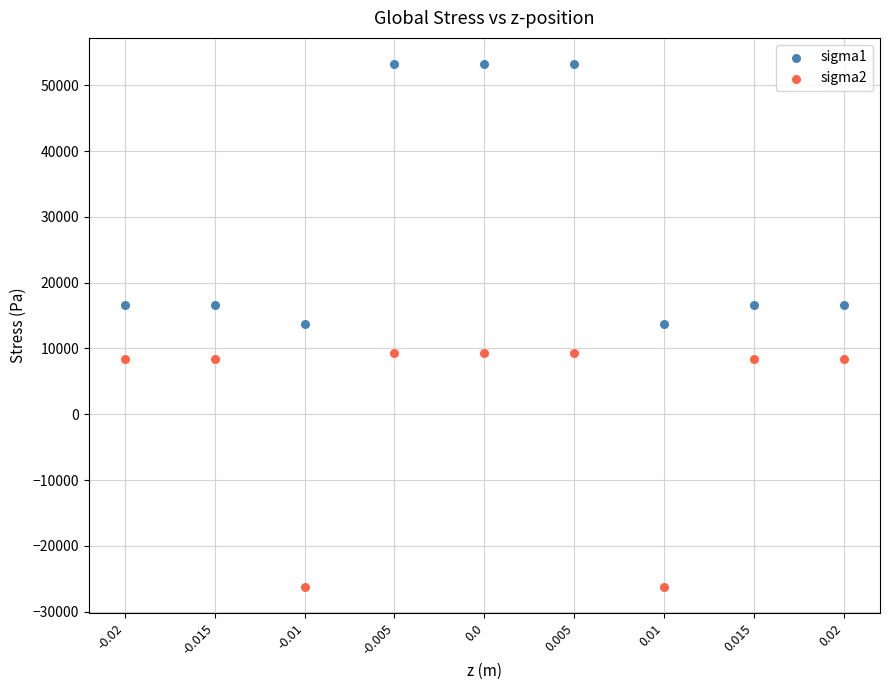

Which series reaches the minimum Y coordinate?

sigma2